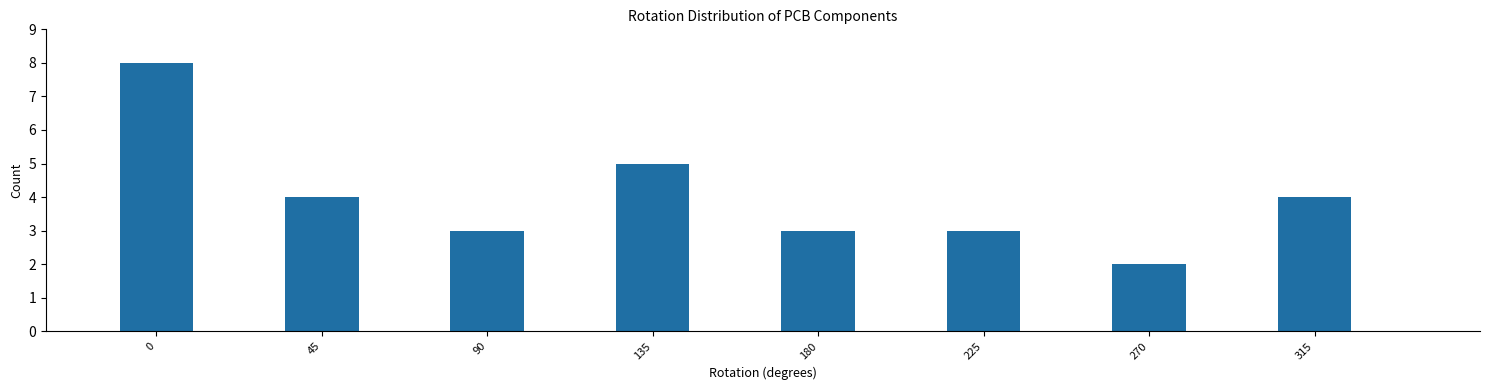

Reading left to right, list all the values displayed in this chart.

0=8	45=4	90=3	135=5	180=3	225=3	270=2	315=4